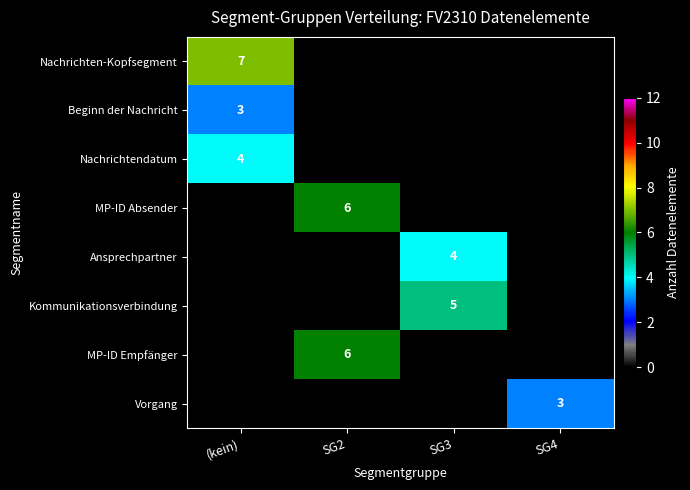

How many distinct data groups are displayed?

8